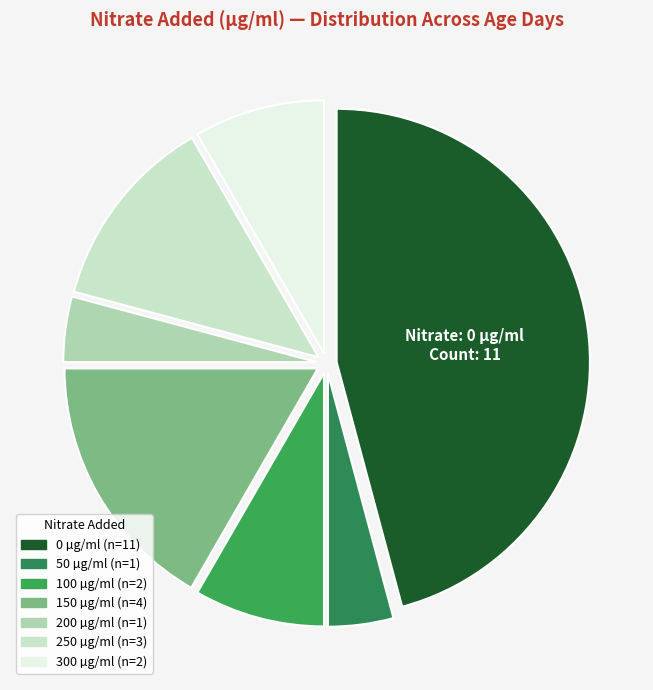

Is there any slice that represents more than half of the pie?

No